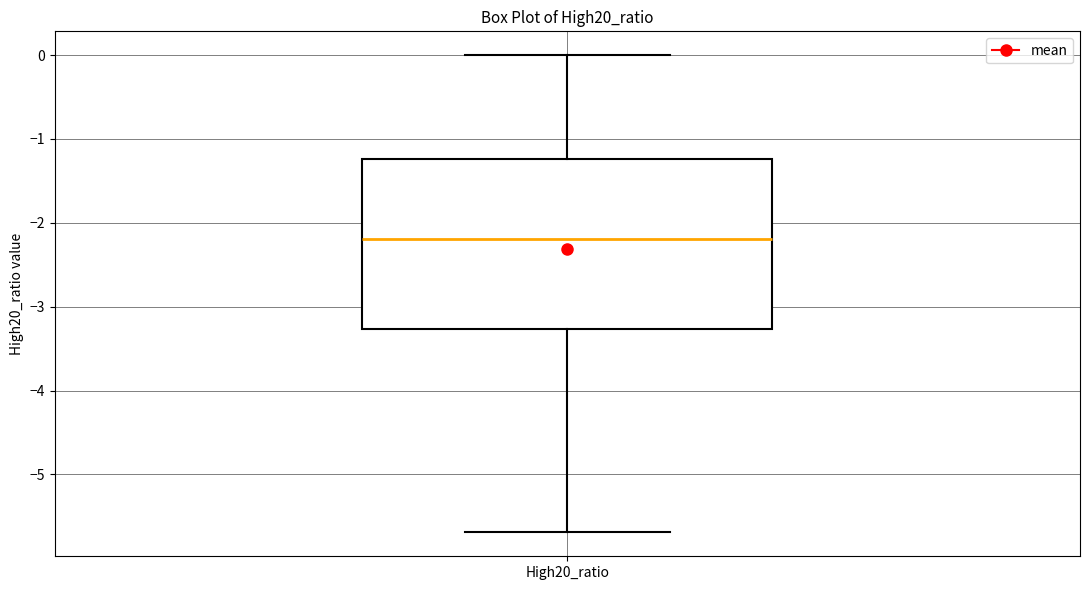

Where does the lower whisker of the box for High20_ratio end on the y-axis? The values are not printed on the chart, so give them approximately, as read against the axis.

-5.7